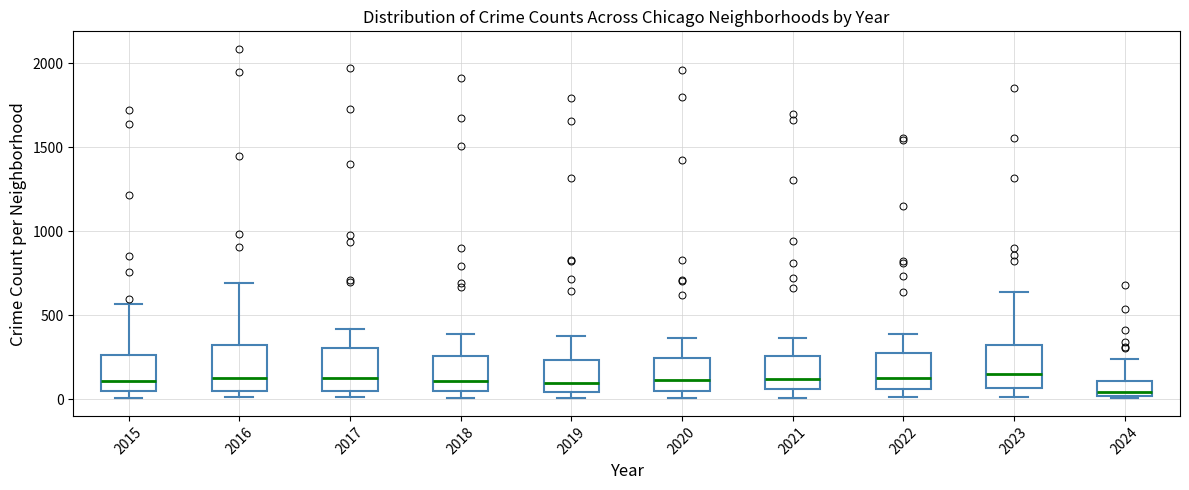

Reading left to right, read every box against the y-axis: the position of its median line, the range the box covers, and the ends of its whiskers. The values are not printed on the chart, so give them approximately, as read against the axis.

2015: median 100, box 50 to 250, whiskers 0 to 550
2016: median 150, box 50 to 300, whiskers 0 to 700
2017: median 100, box 50 to 300, whiskers 0 to 400
2018: median 100, box 50 to 250, whiskers 0 to 400
2019: median 100, box 50 to 250, whiskers 0 to 400
2020: median 100, box 50 to 250, whiskers 0 to 350
2021: median 100, box 50 to 250, whiskers 0 to 350
2022: median 100, box 50 to 250, whiskers 0 to 400
2023: median 150, box 50 to 300, whiskers 0 to 650
2024: median 50, box 0 to 100, whiskers 0 (just below the box's lower edge) to 250